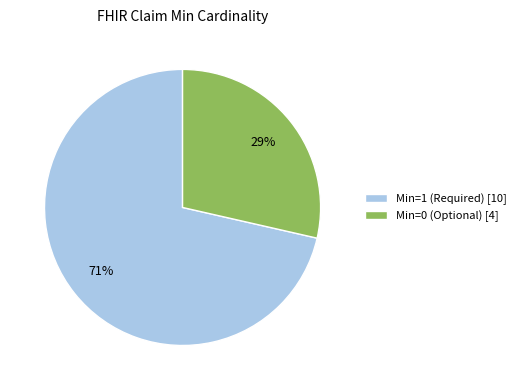

How many slices are in this pie chart?

2